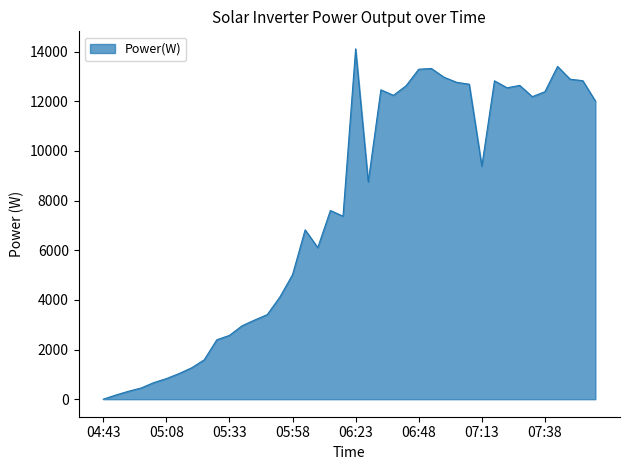

What is the maximum value shown in the chart?

14112